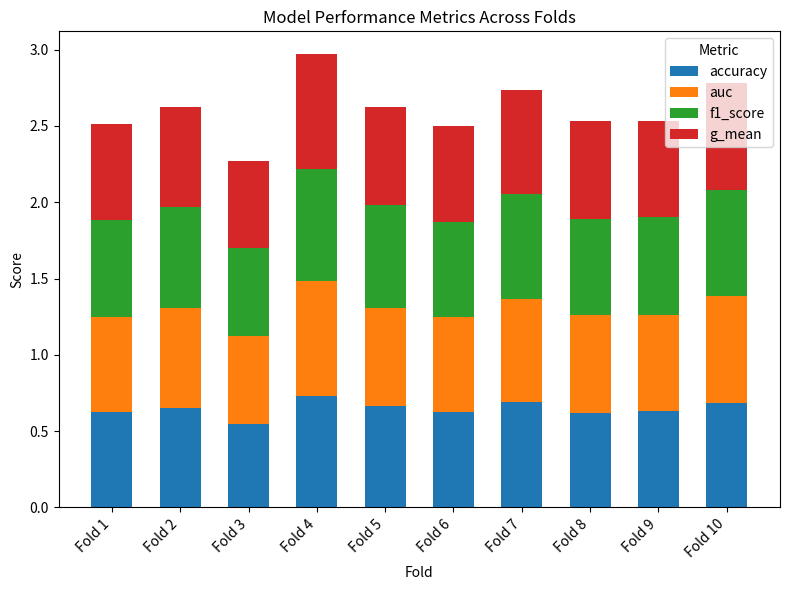

At which label is accuracy closest to 0?

Fold 3